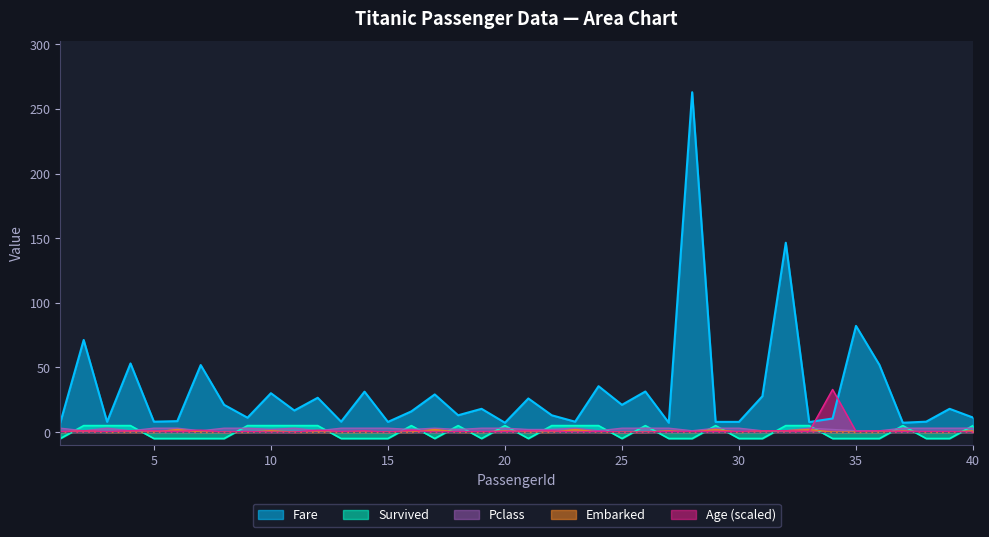

True or false: Pclass_scaled has a value of 3.0 at 1.

True